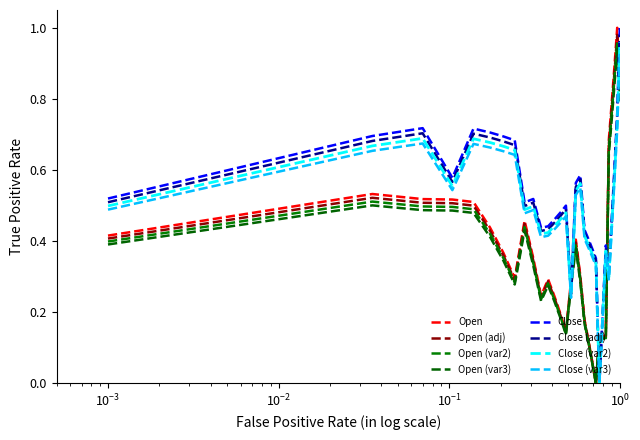

How many lines are shown in the chart?

8